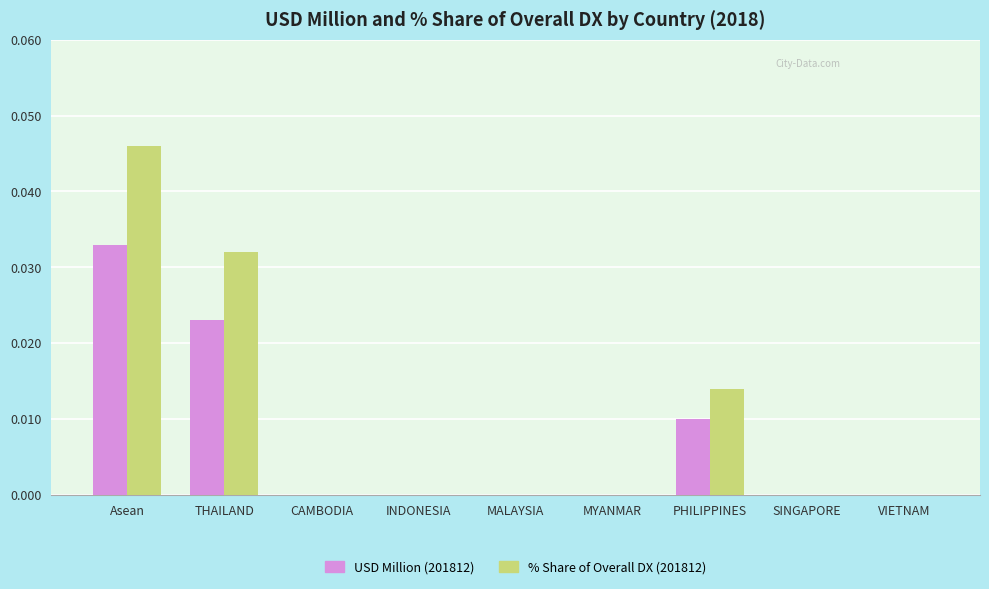

Between THAILAND and MYANMAR, which series saw the biggest shift?

% Share of Overall DX (201812)